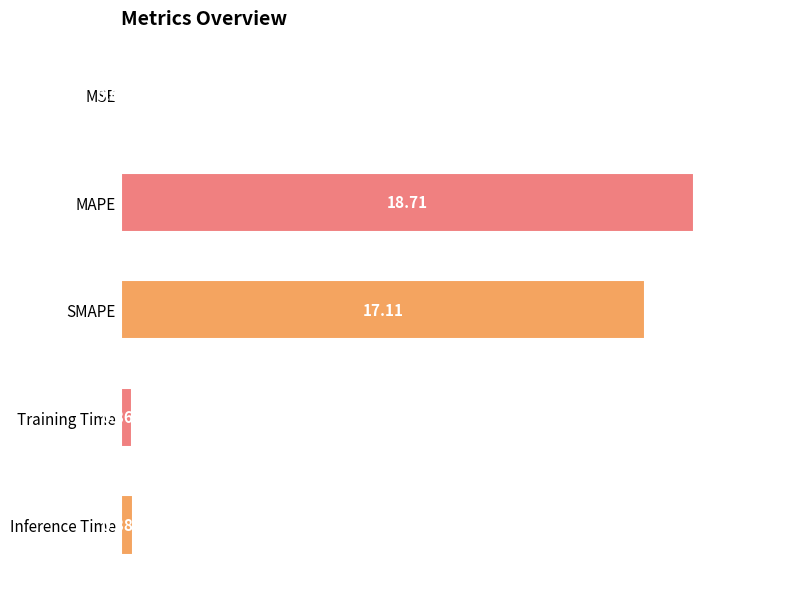

At which label is the value closest to 9?

SMAPE